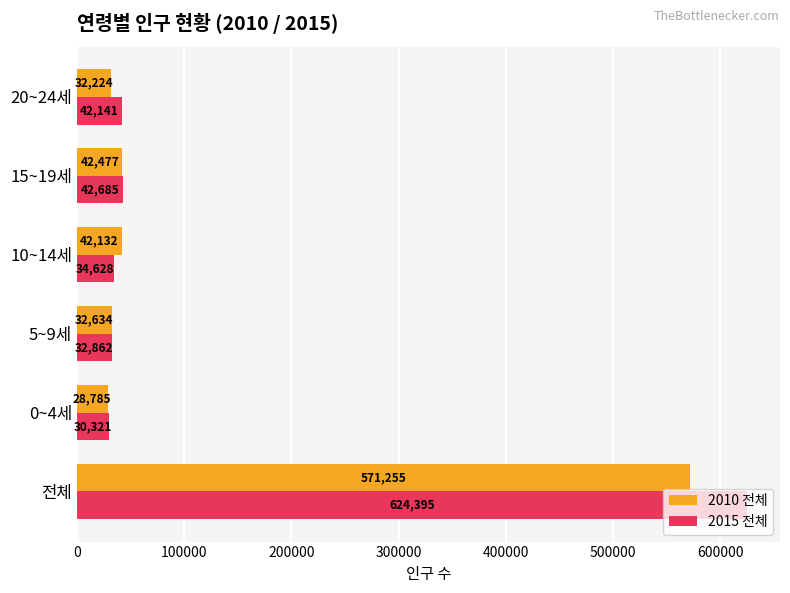

What is the difference between the maximum and second lowest values in the 2010 전체 series?

539031